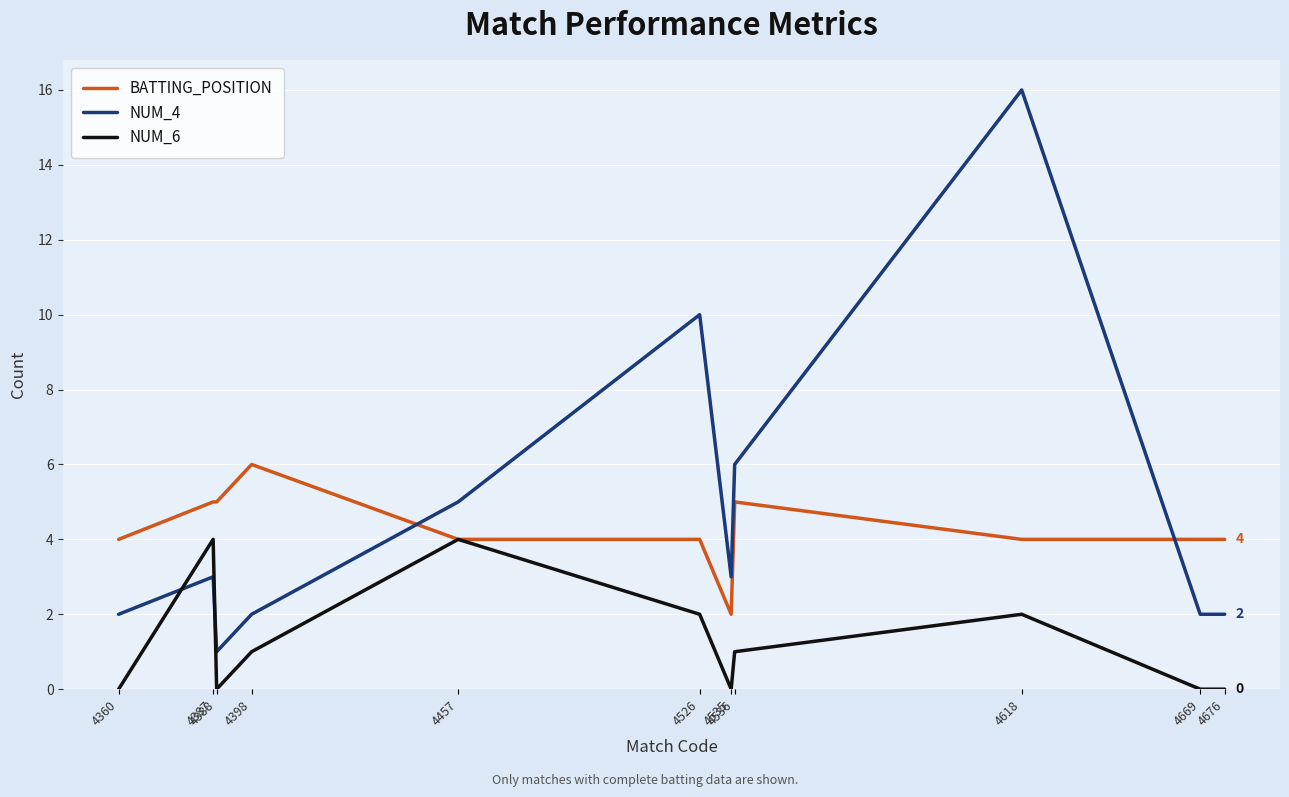

Which series has the widest spread of values?

NUM_4